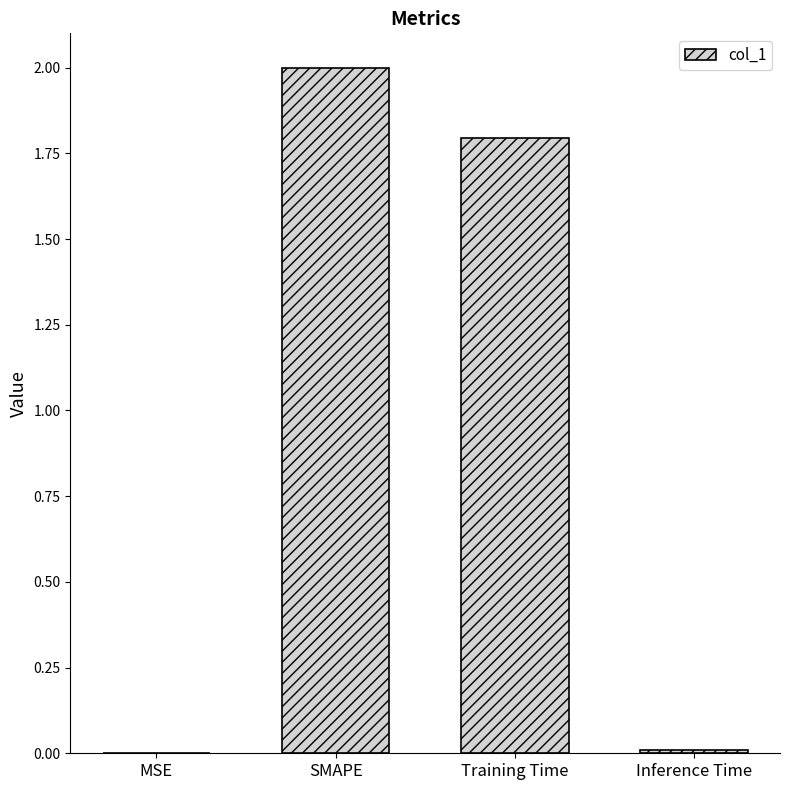

What is the change in value from MSE to Training Time?

+1.8